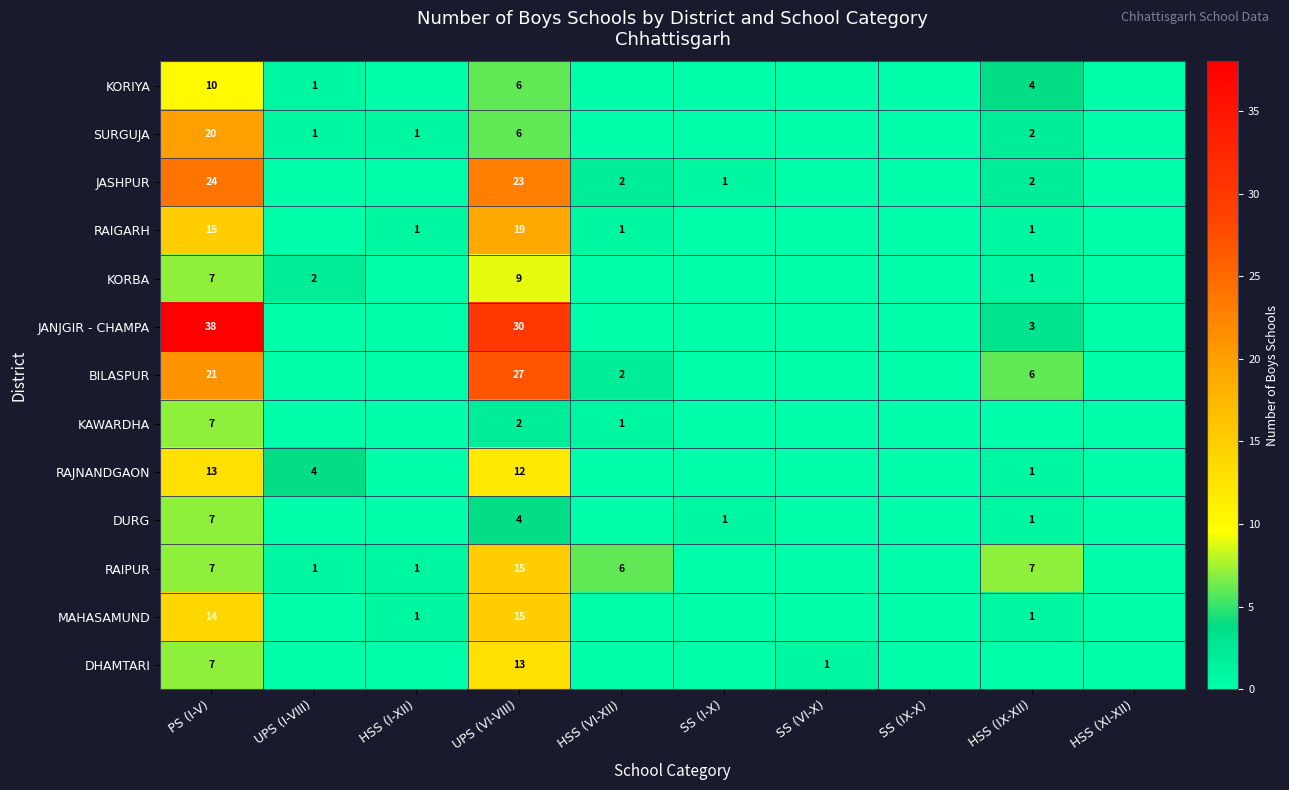

Is it true that DURG equals 4 at UPS (VI-VIII)?

True